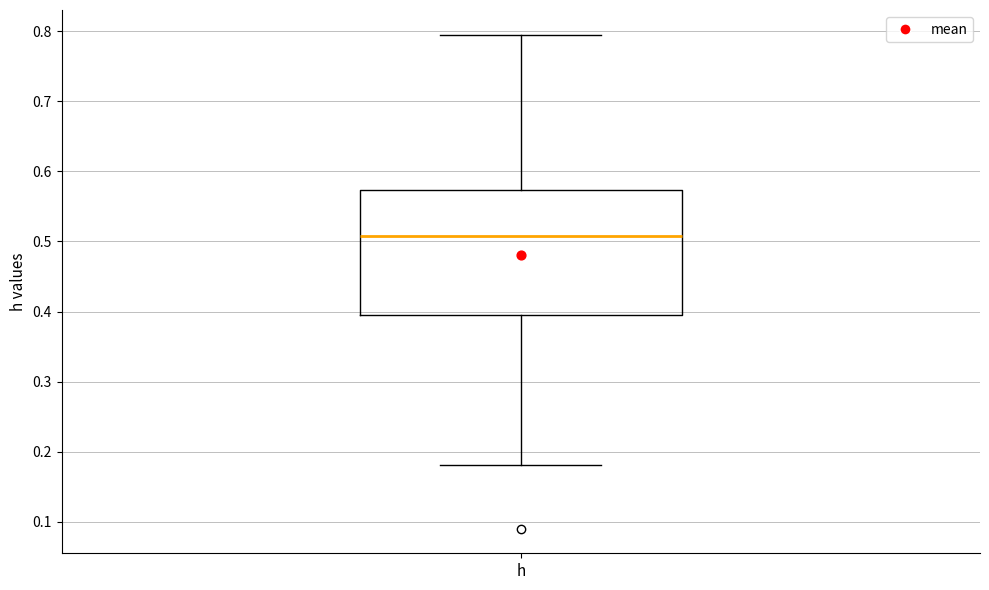

Read this box plot against the y-axis: the position of the median line, the range covered by the box, and the ends of both whiskers. The values are not printed on the chart, so give them approximately, as read against the axis.

median 0.51, box 0.39 to 0.57, whiskers 0.18 to 0.79